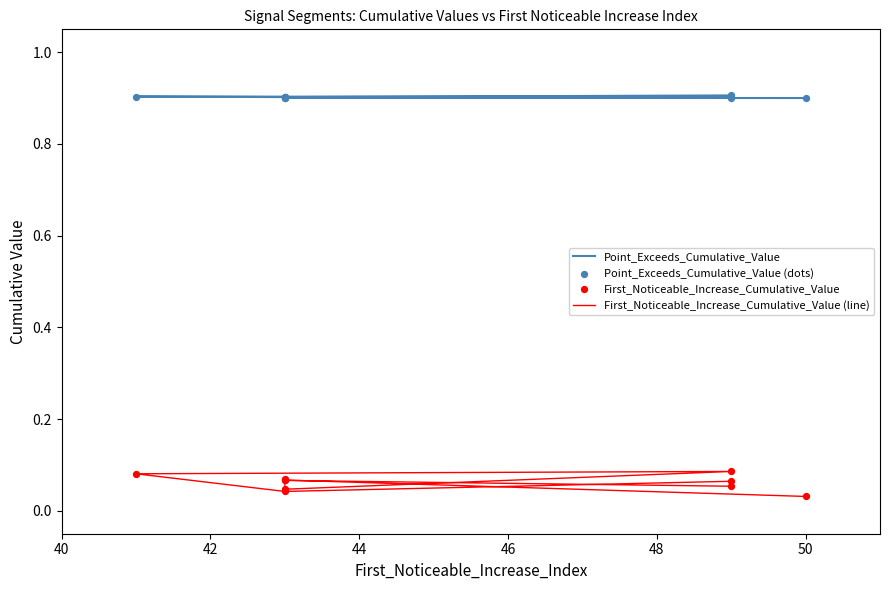

Which series reaches the maximum Y coordinate?

Point_Exceeds_Cumulative_Value